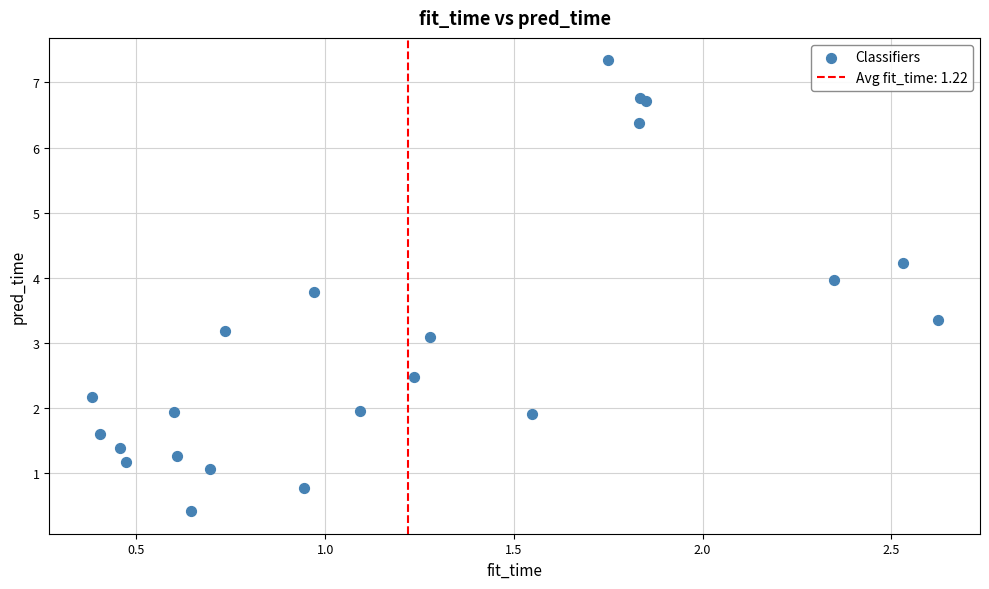

What Y value in the scatter plot is closest to 3?

3.1